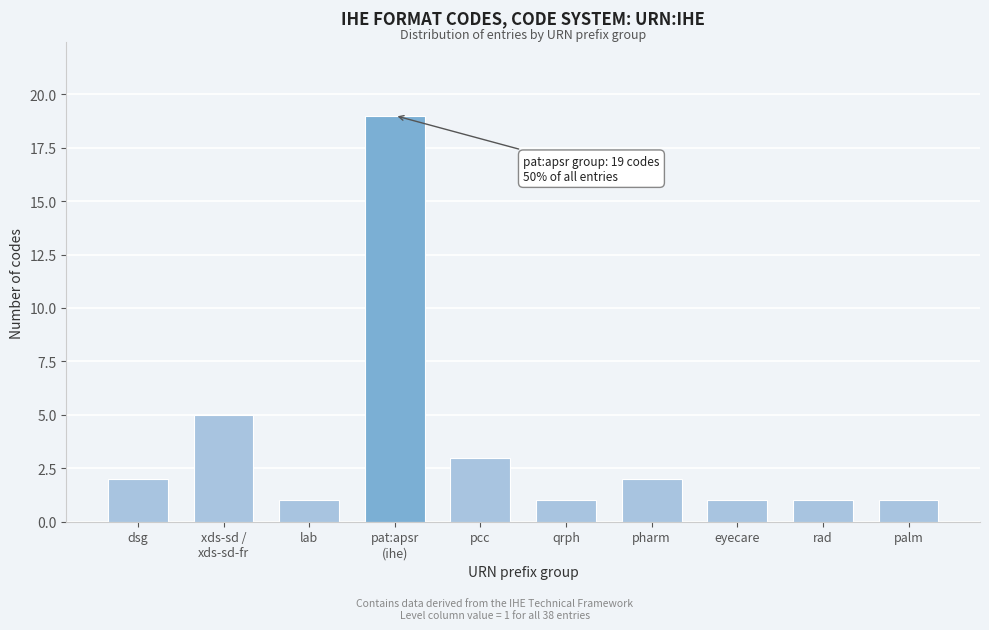

Reading left to right, transcribe all the data shown in this chart.

2	5	1	19	3	1	2	1	1	1